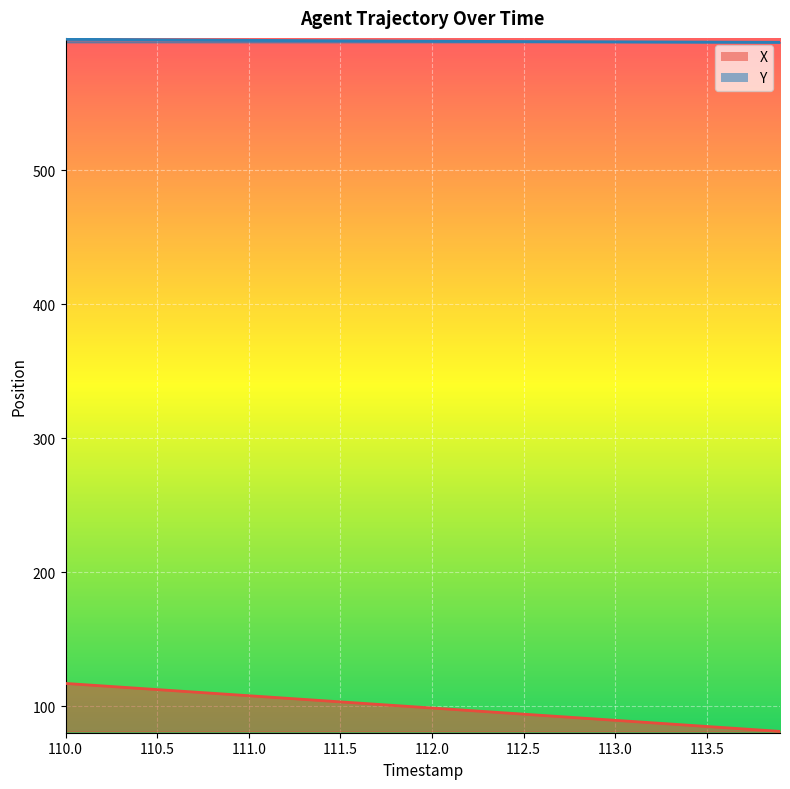

Which series has the largest range (max minus min)?

X